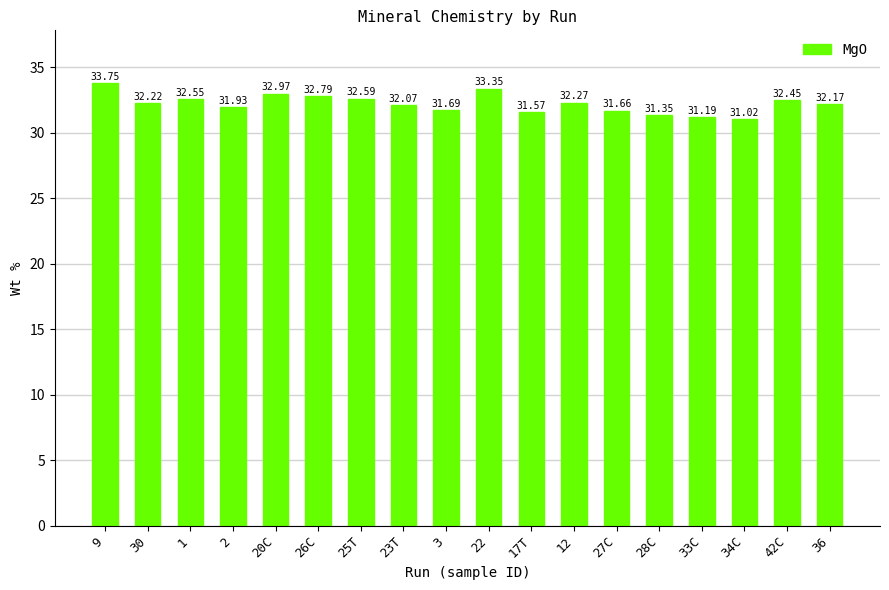

How many data points are less than 32?

7